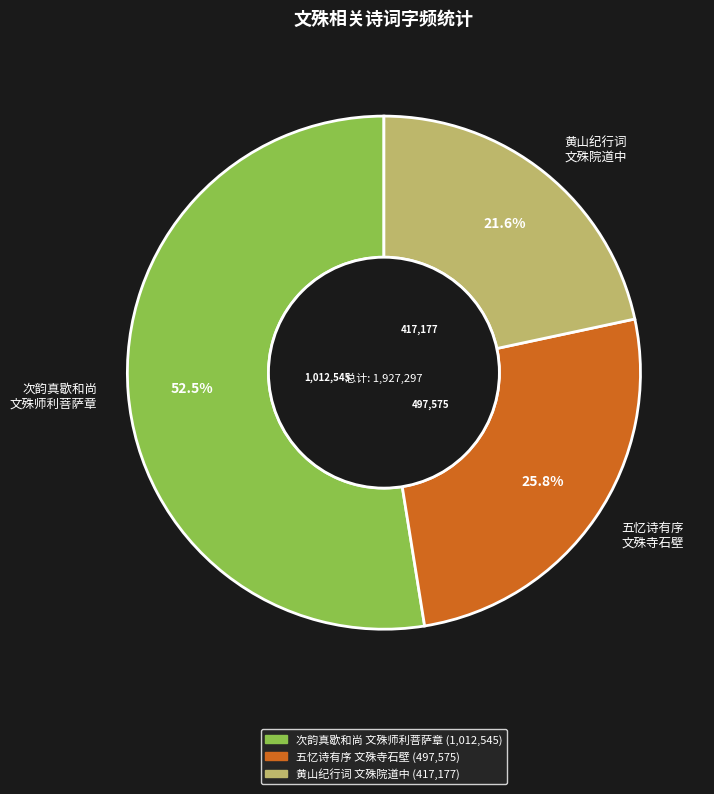

Rank the categories by value from lowest to highest.

黄山纪行词 文殊院道中, 五忆诗有序 文殊寺石壁, 次韵真歇和尚 文殊师利菩萨章